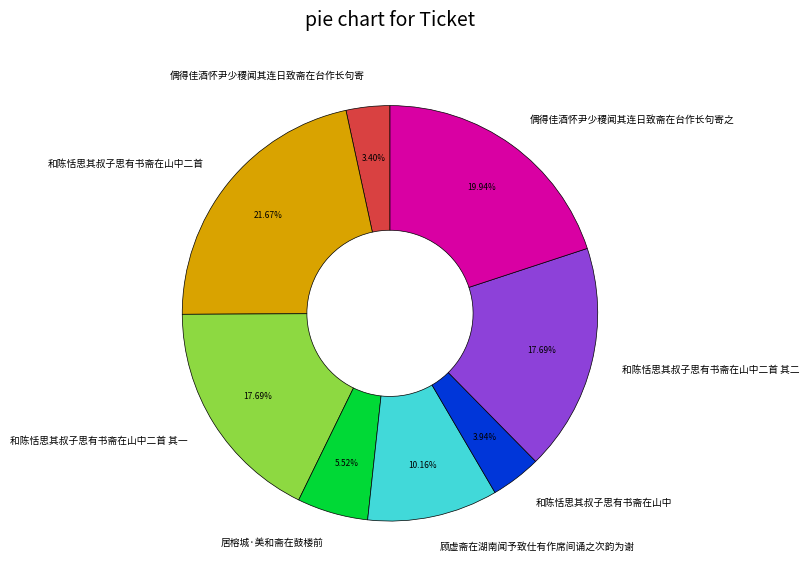

Do 顾虚斋在湖南闻予致仕有作席间诵之次韵为谢 and 偶得佳酒怀尹少稷闻其连日致斋在台作长句寄之 together represent more than half of the pie?

No